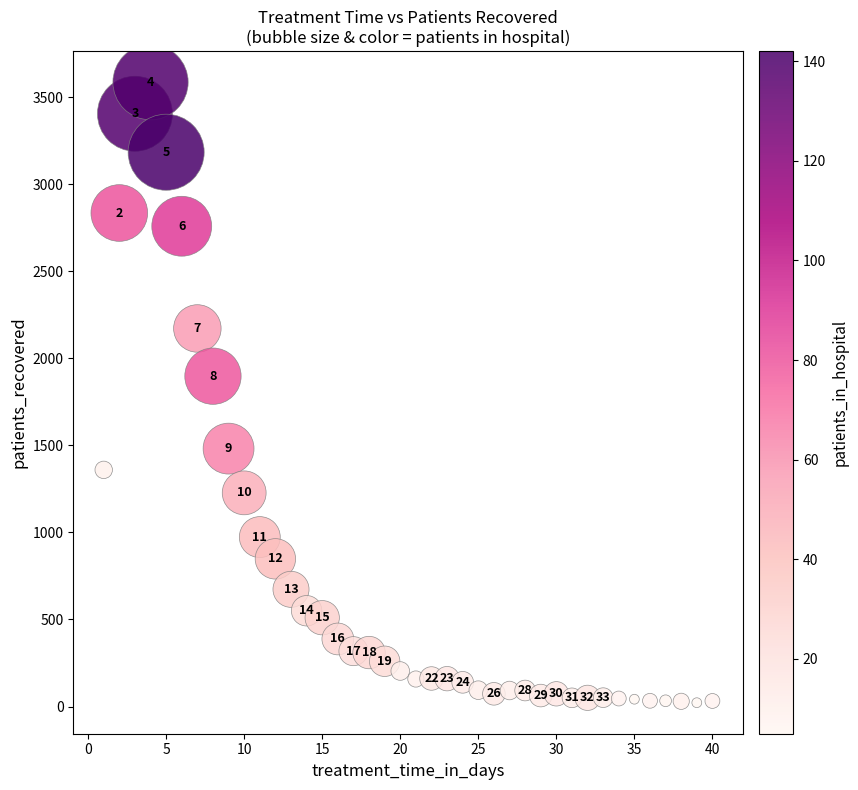

What is the range of Y values (max minus min)?

3563